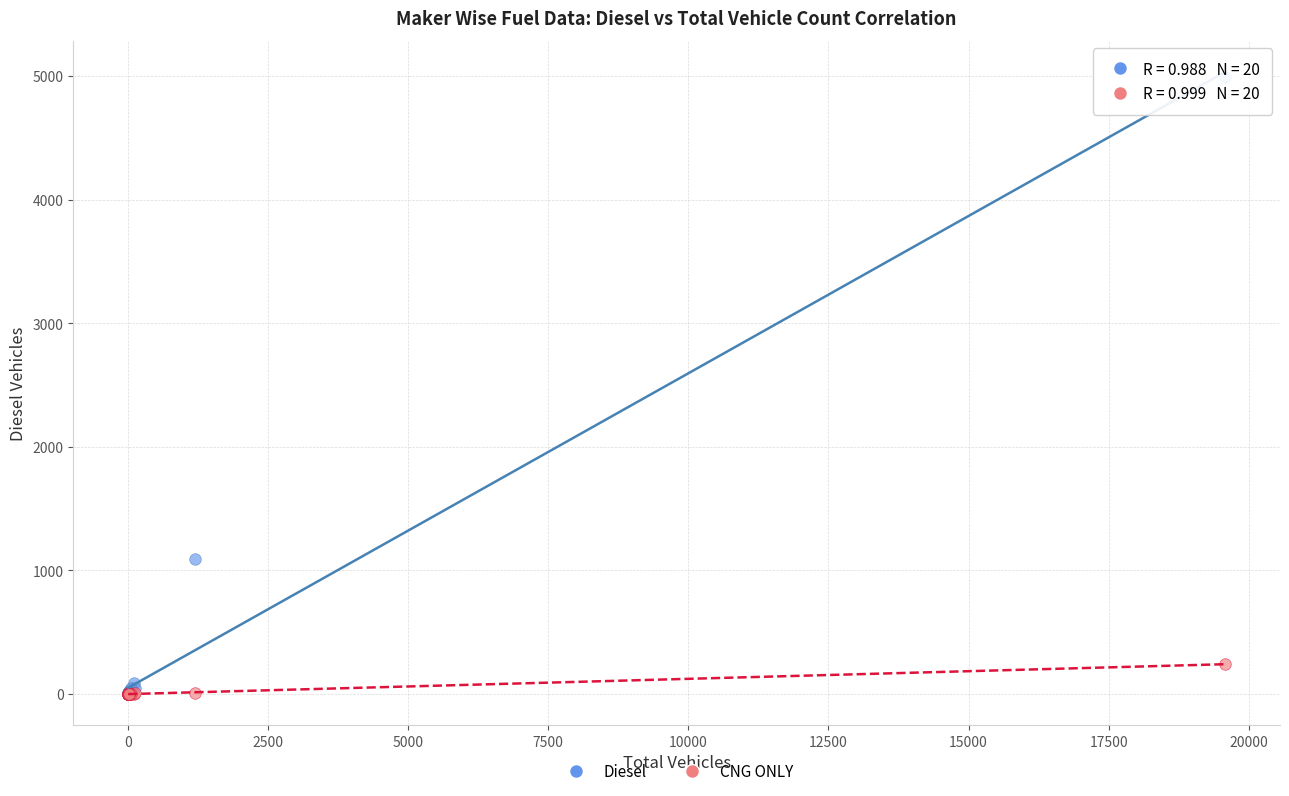

In the Diesel series, what Y value is closest to 2494?

1096